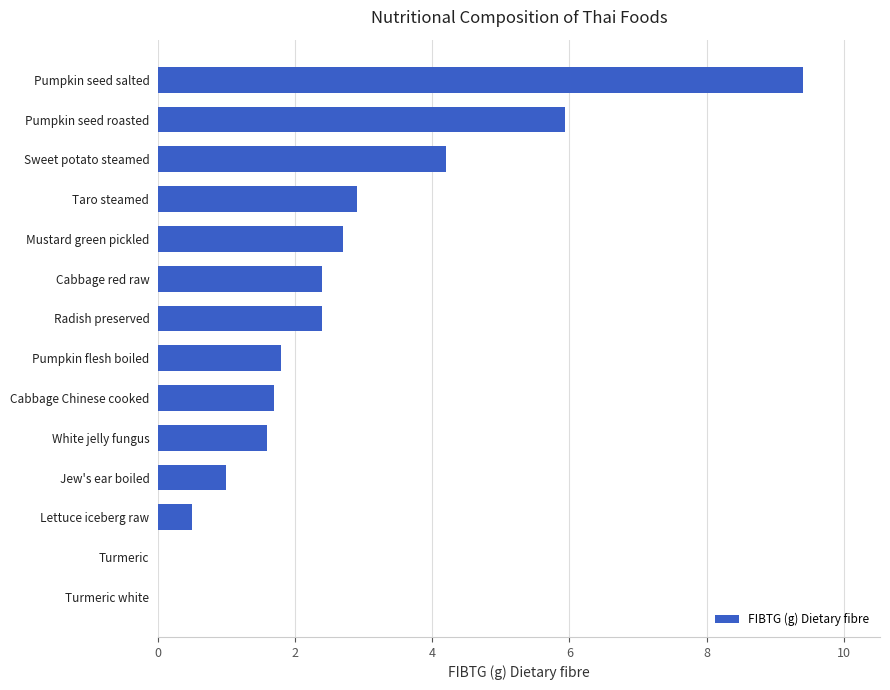

The value at Turmeric white is 3.0. True or false?

False